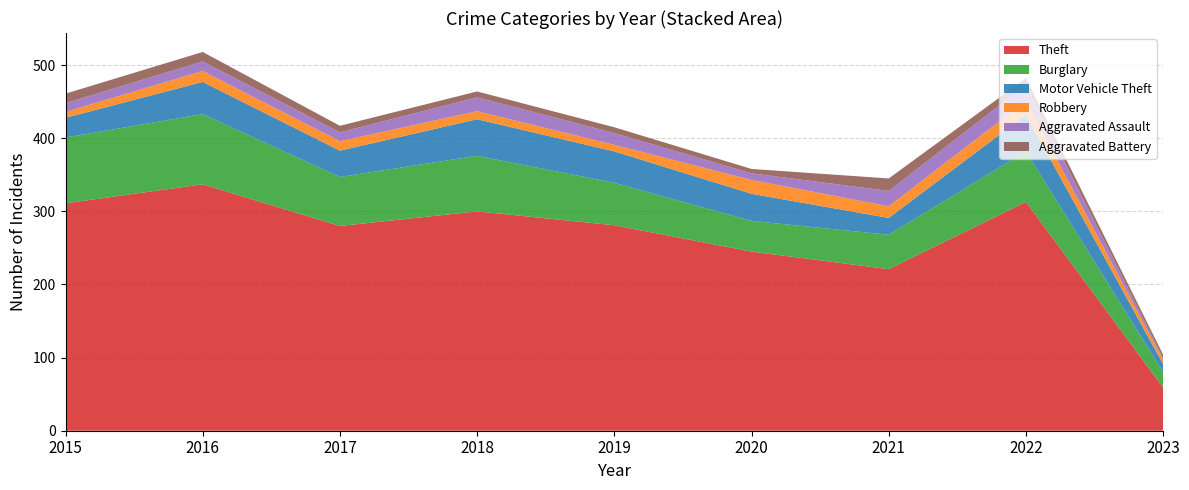

Reading left to right, extract all data points from this chart.

Theft: 311	337	280	300	281	245	221	313	59
Burglary: 90	96	67	76	58	42	47	69	21
Motor Vehicle Theft: 27	44	36	50	43	37	23	50	11
Robbery: 8	15	13	11	9	19	16	19	6
Aggravated Assault: 12	13	12	19	16	9	21	22	2
Aggravated Battery: 13	13	9	8	8	6	17	9	5